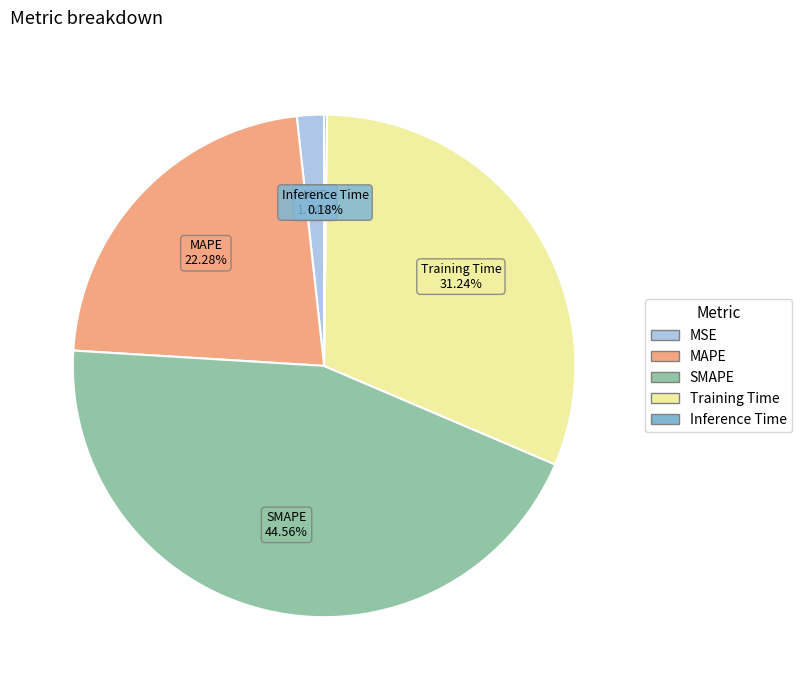

What is the largest slice in the pie chart?

SMAPE